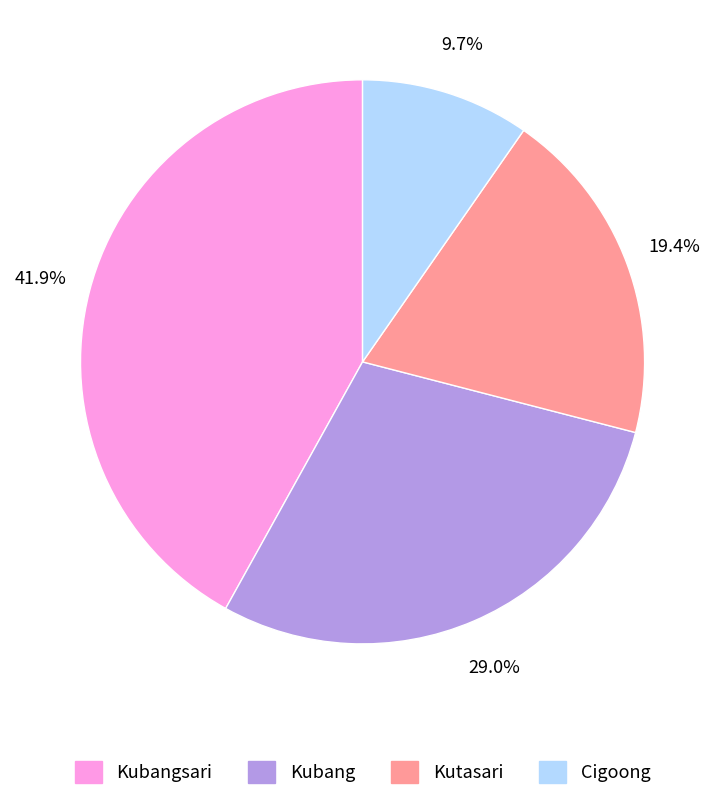

Does Kutasari account for over 50% of the chart?

No